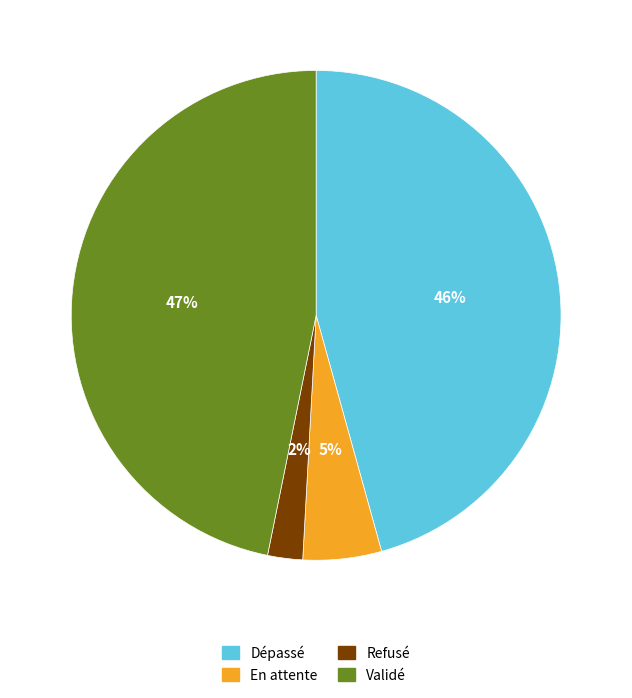

How many slices are in this pie chart?

4